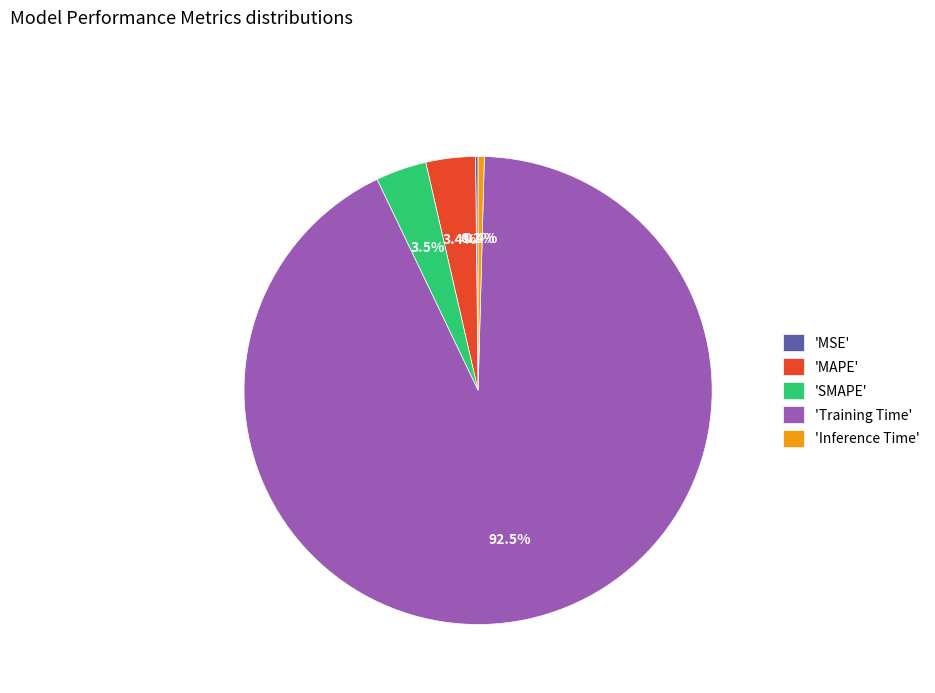

Which slice is the largest?

'Training Time'